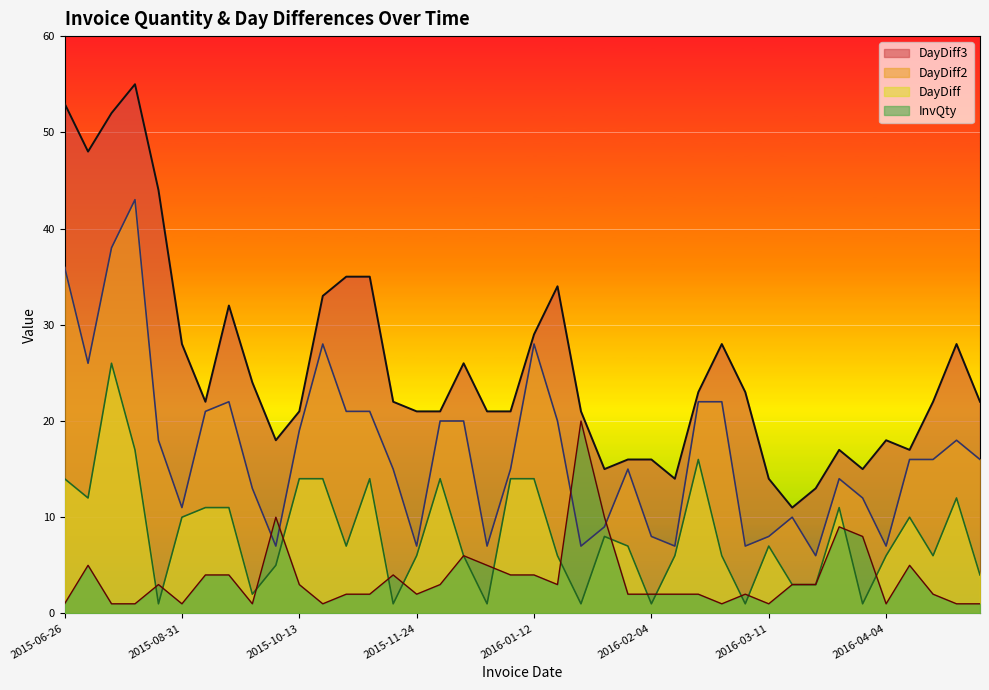

What is the smallest value displayed?

1